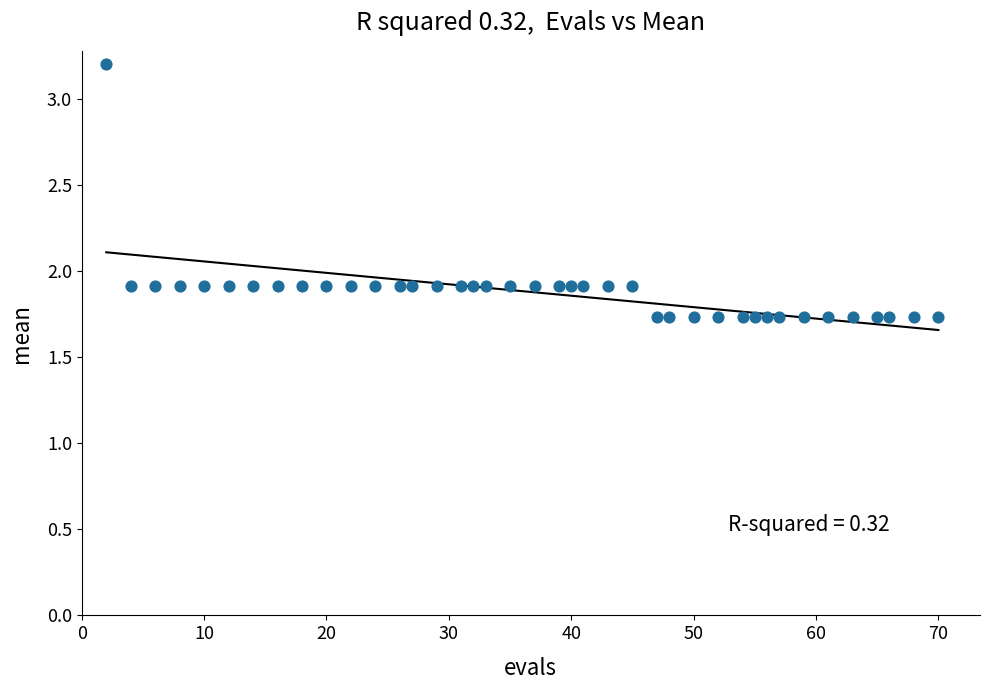

What is the range of Y values (max minus min)?

1.5